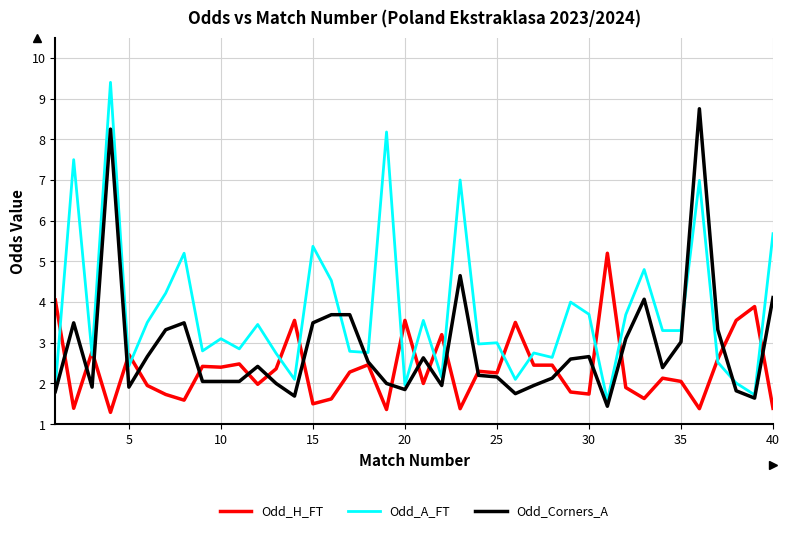

What is the highest value of the Odd_H_FT series?

5.2